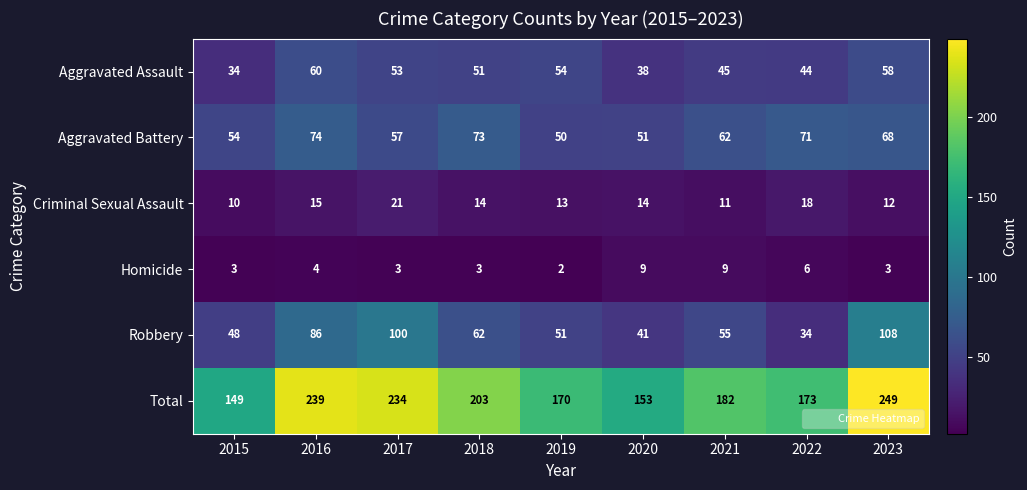

At 2015, list the series in order from largest to smallest.

Total, Aggravated Battery, Robbery, Aggravated Assault, Criminal Sexual Assault, Homicide